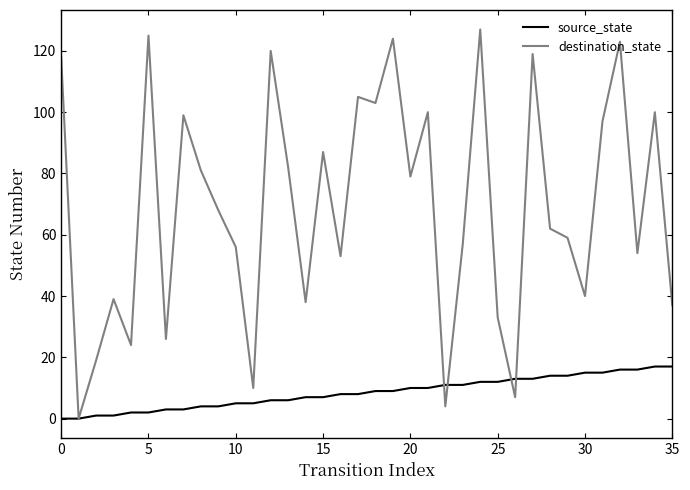

True or false: source_state and destination_state cross at least once.

True